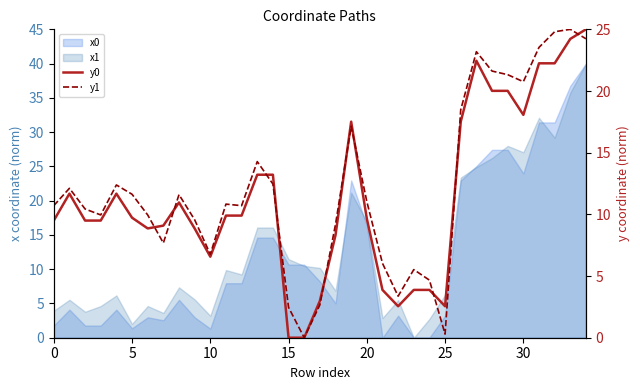

True or false: y1 and y0 cross at least once.

True